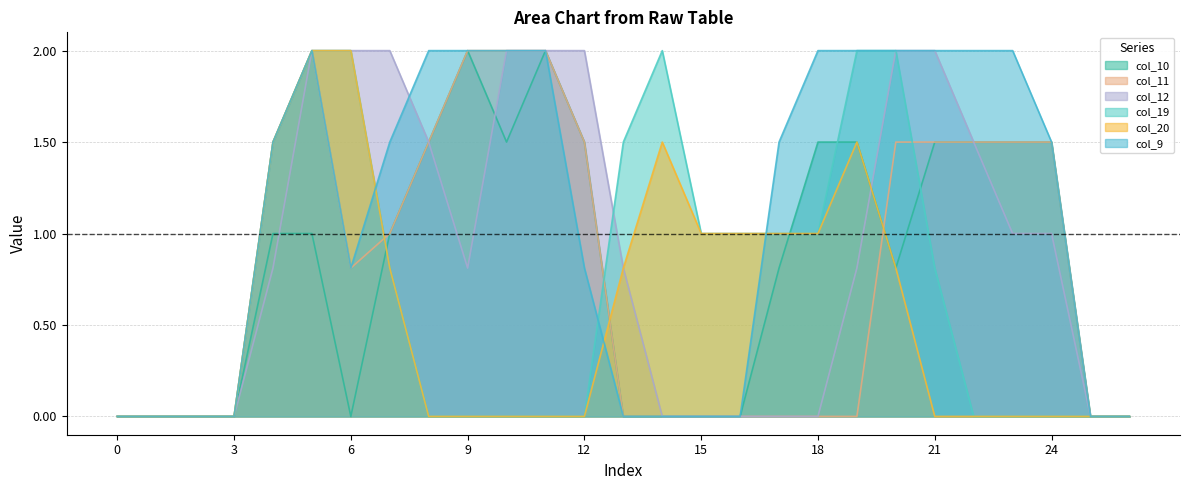

Which series has the largest total across all categories?

col_9